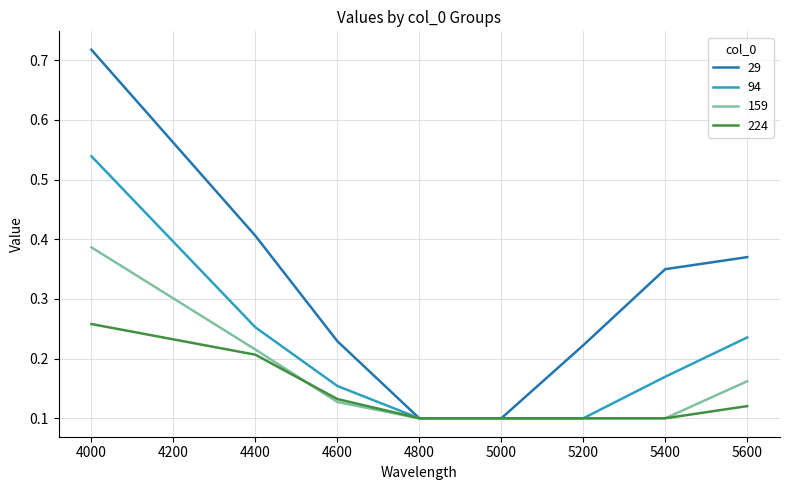

Is the value of 29 at 4400 greater than the value of 159 at 4600?

Yes